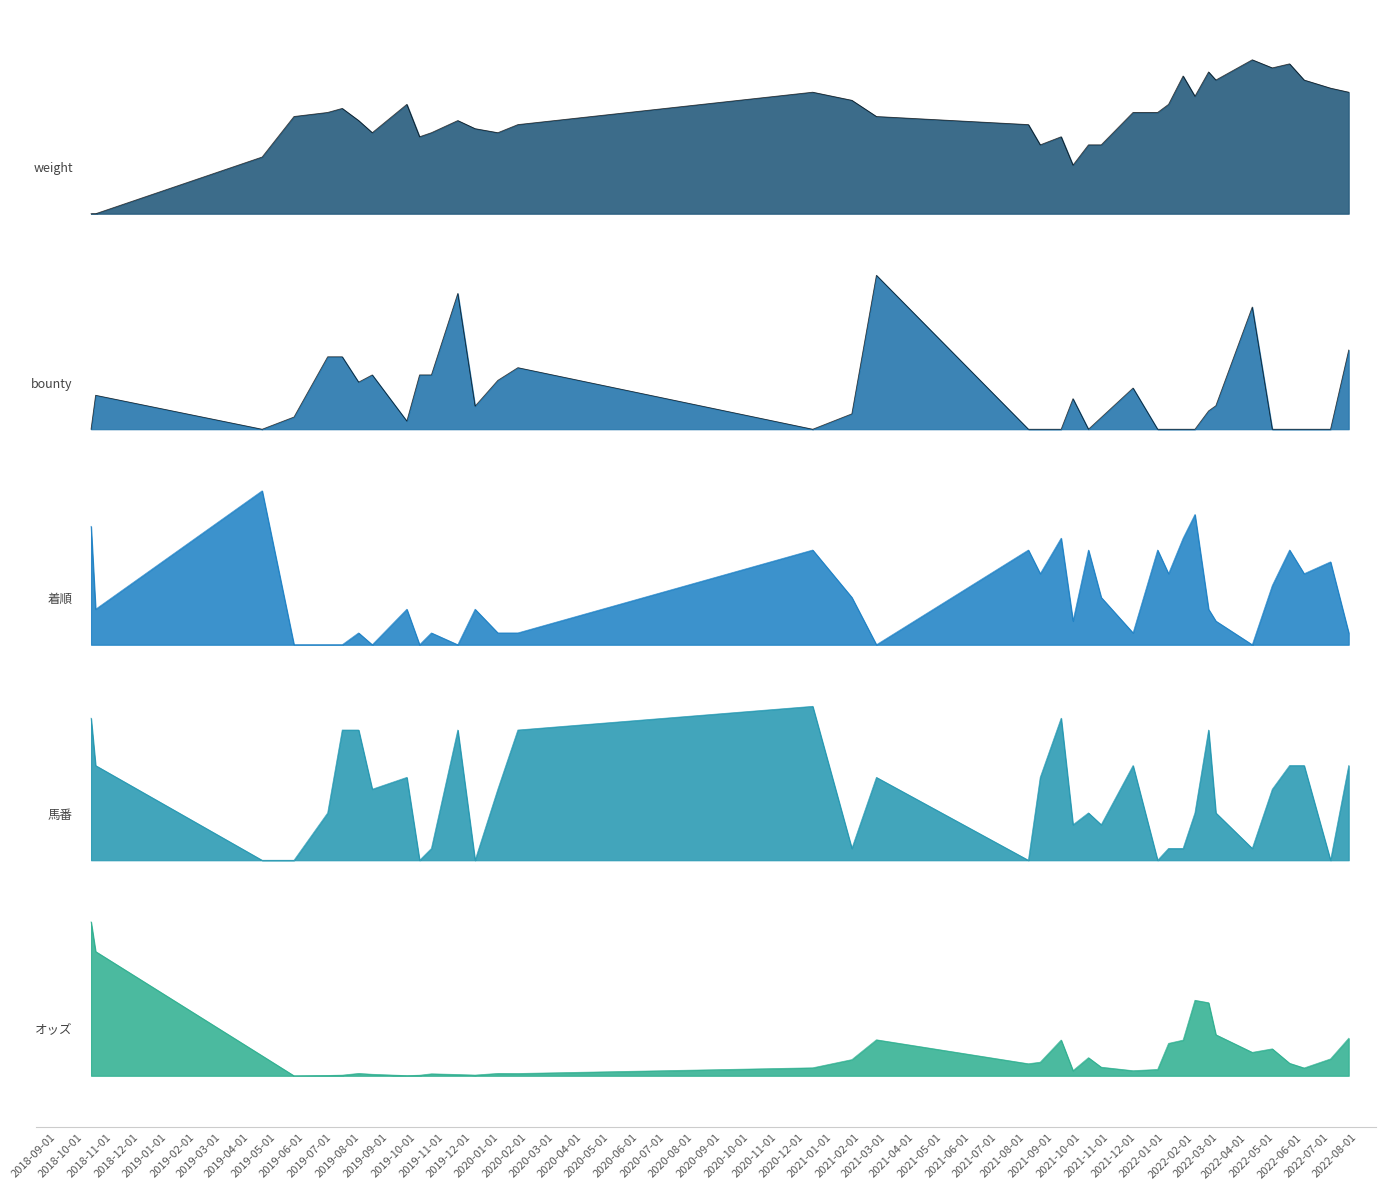

Which series has the largest range (max minus min)?

weight